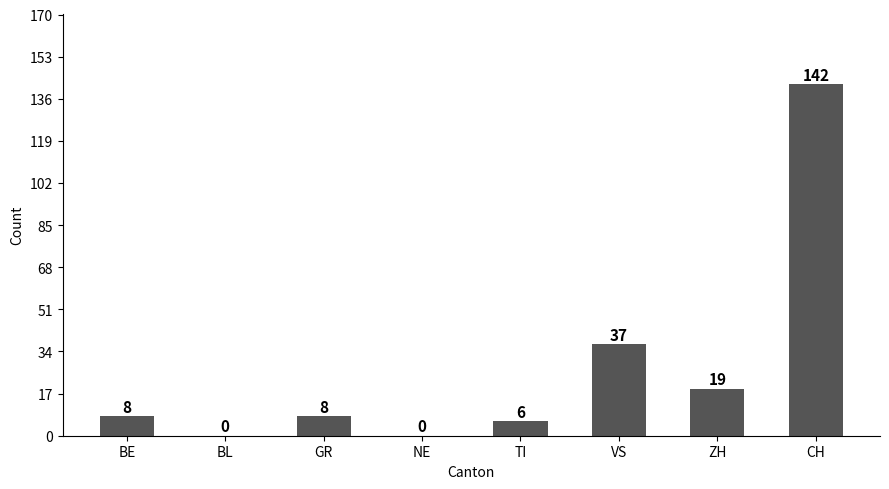

What is the maximum value shown in the chart?

142